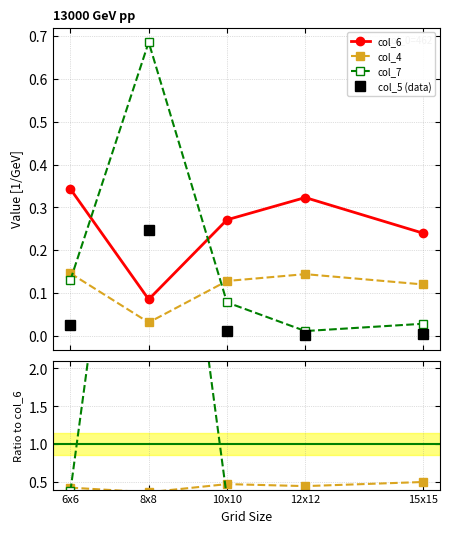

How many intersections are there between col_7 and col_4?

2